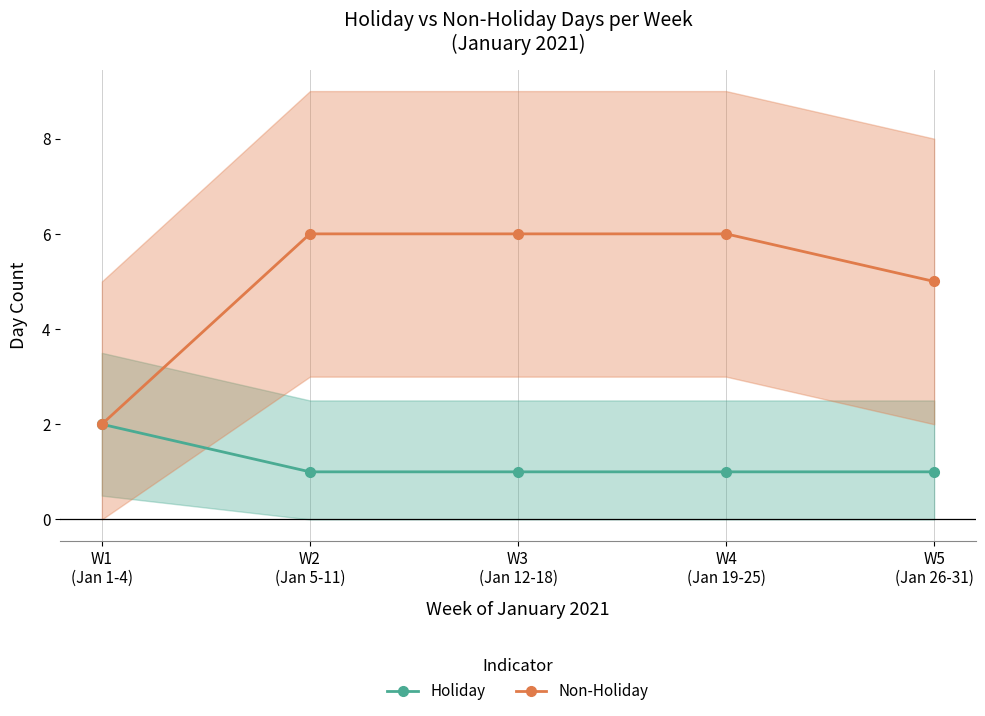

The Holiday series shows 2 at W5
(Jan 26-31). True or false?

False